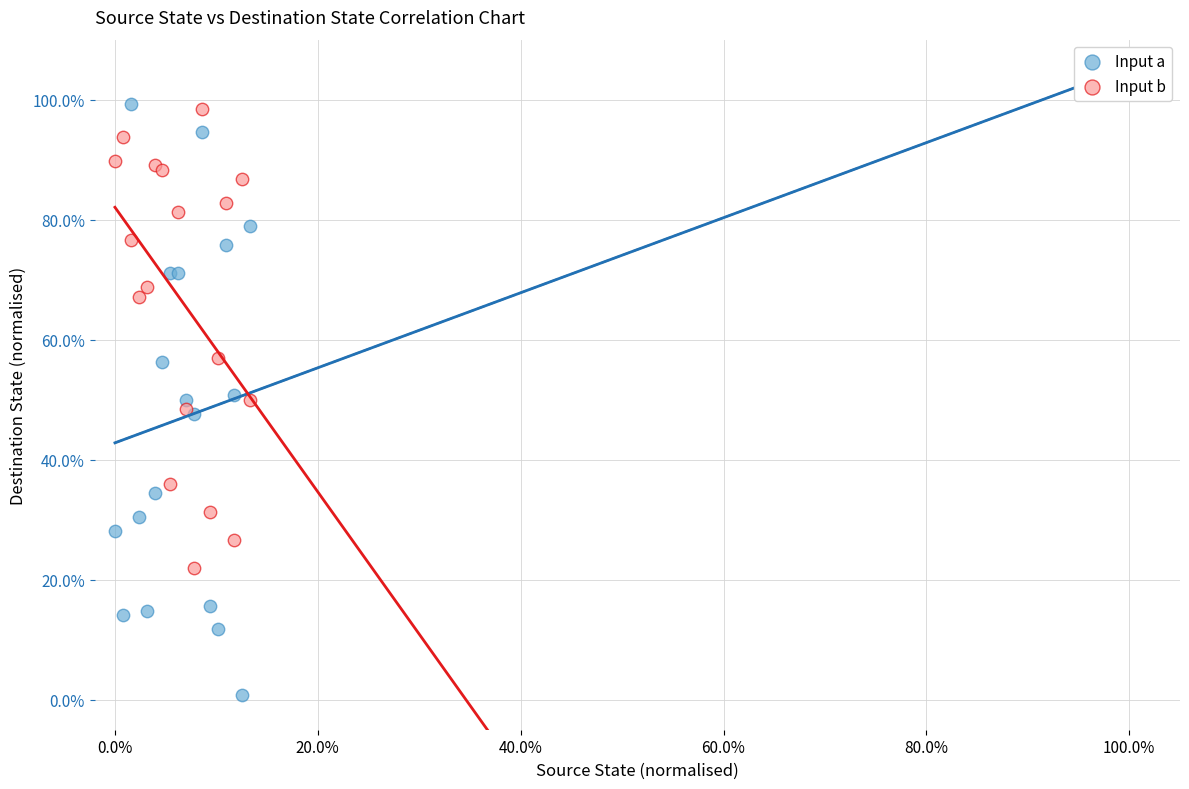

What are all the series names shown in the legend?

Input a, Input b